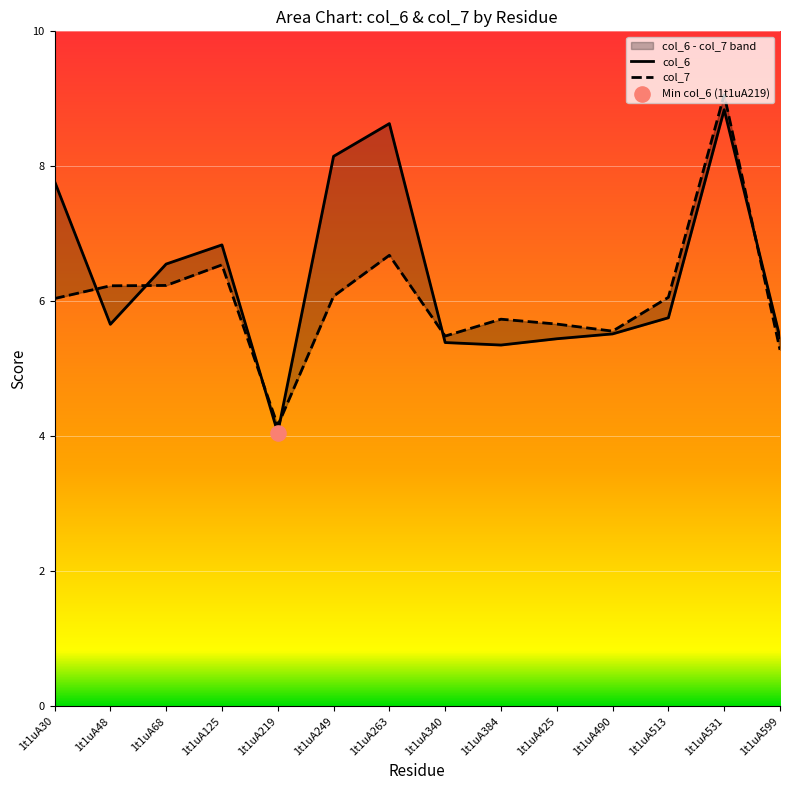

What are all the series names shown in the legend?

col_6, col_7